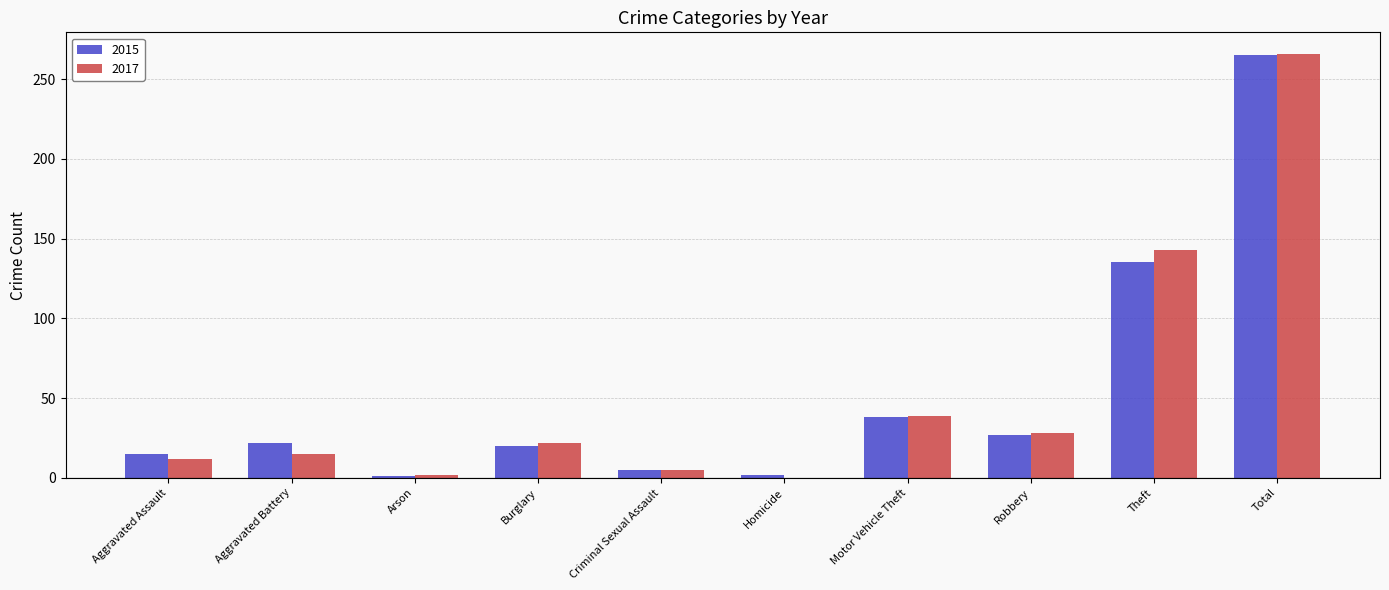

What is the maximum value for 2015?

265